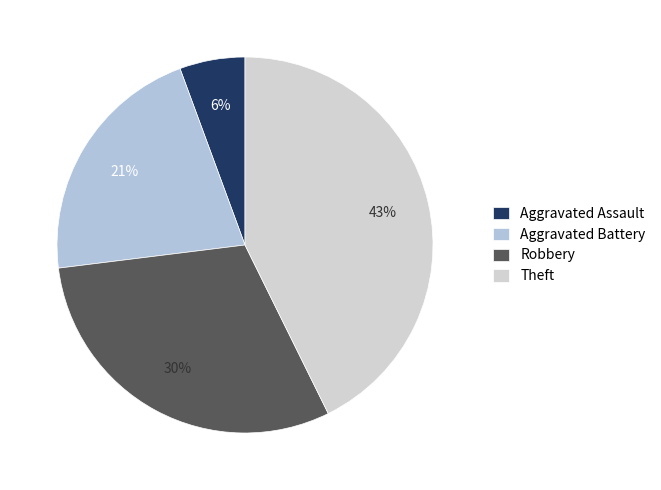

What portion of the pie excludes Theft?

57.3%